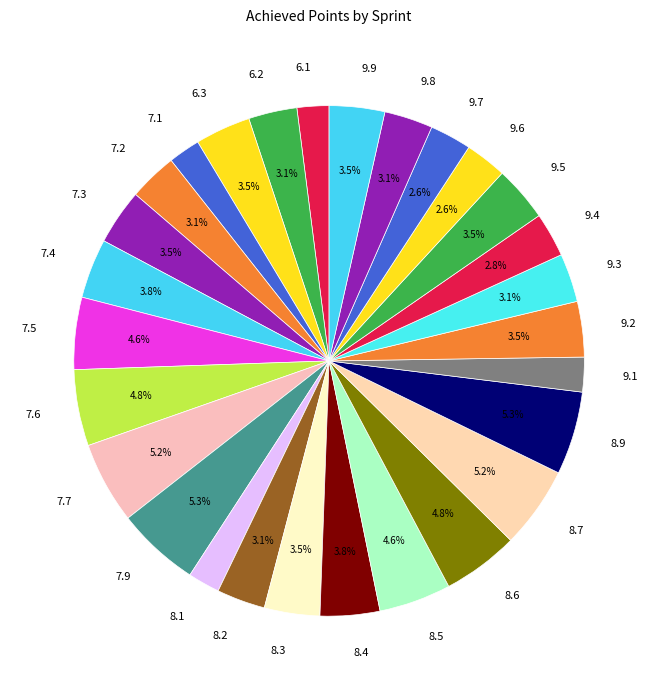

Does 9.7 represent more than half of the total?

No